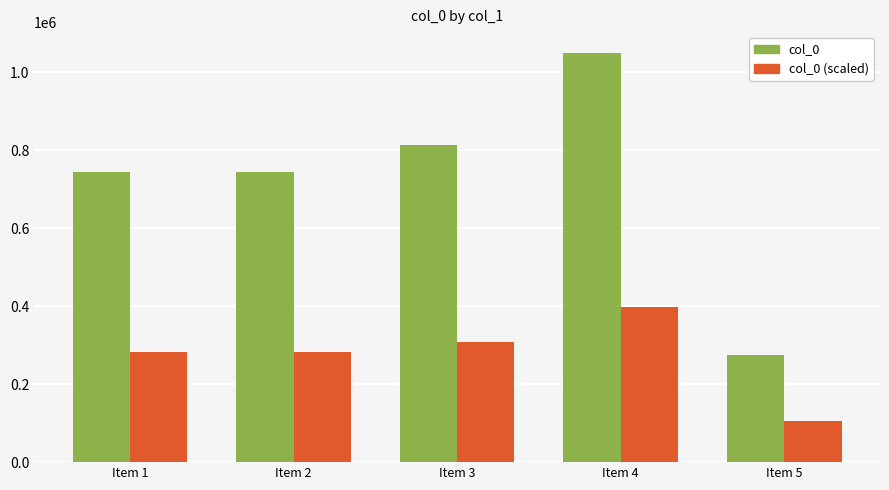

What is the sum of the col_0 values at Item 3 and Item 1?

1557633